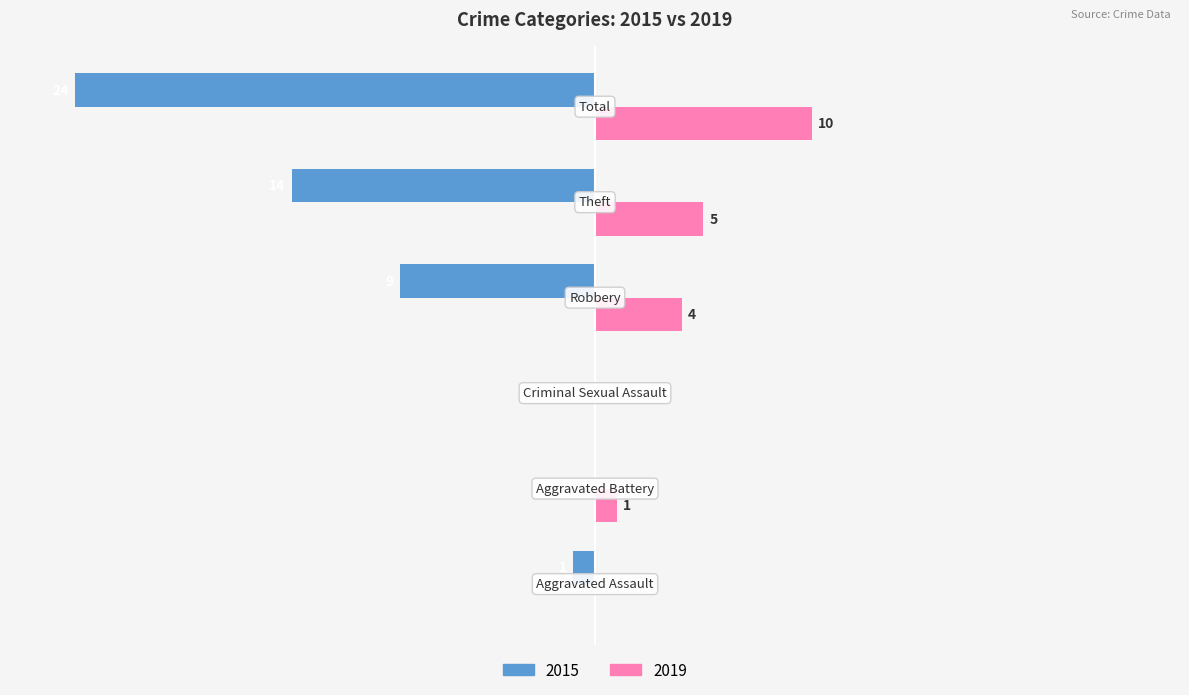

What is the difference between the second highest and minimum values in the 2015 series?

24